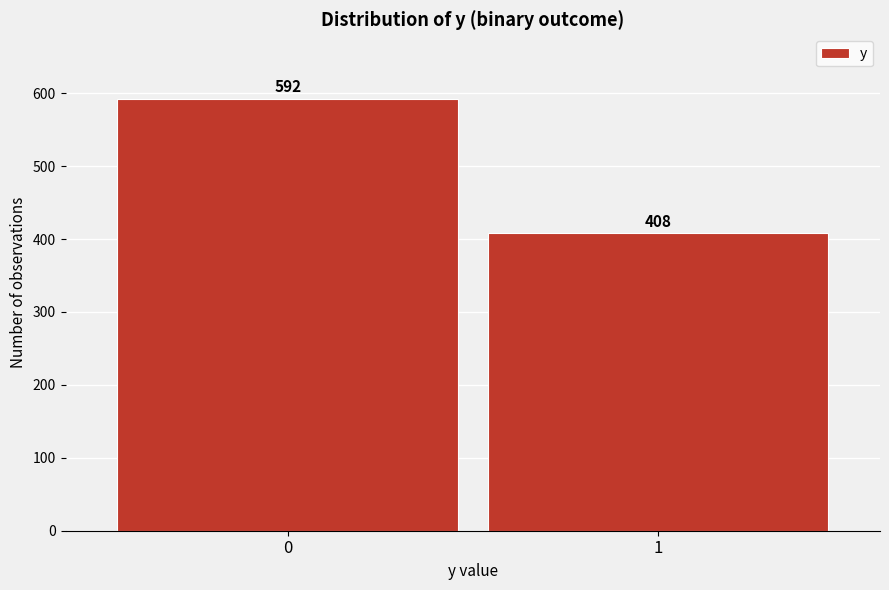

Reading left to right, list all the values displayed in this chart.

0=592	1=408